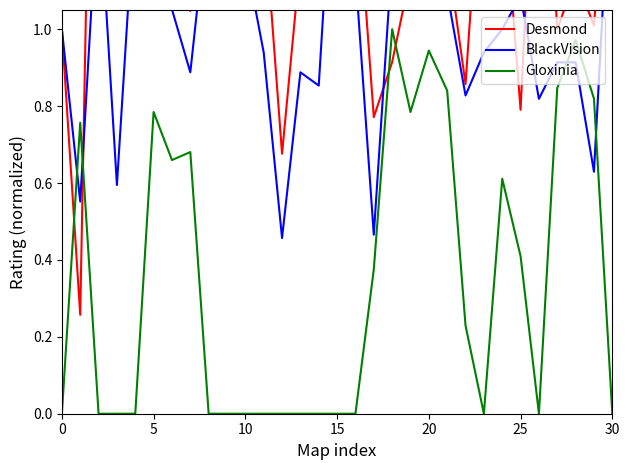

What is the average value of the BlackVision series?

1.0